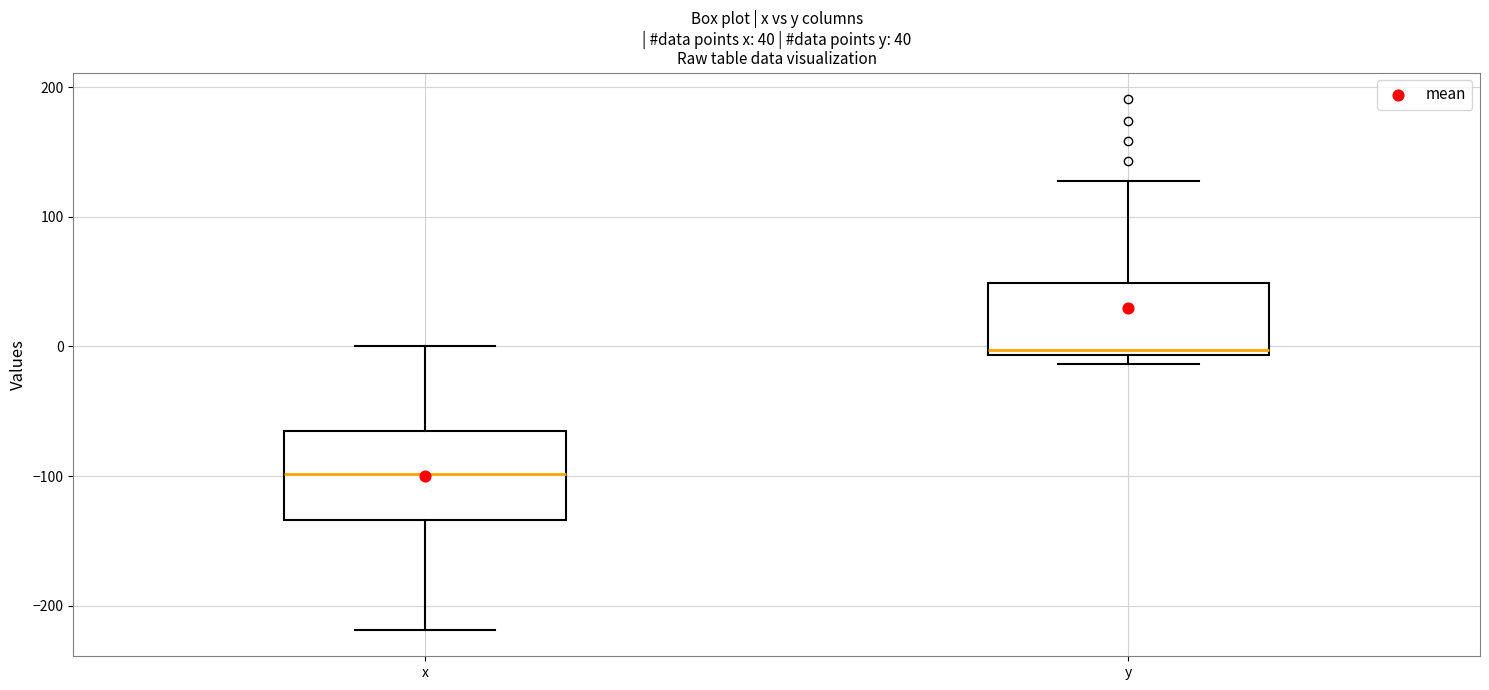

Which box's median line is the highest?

y